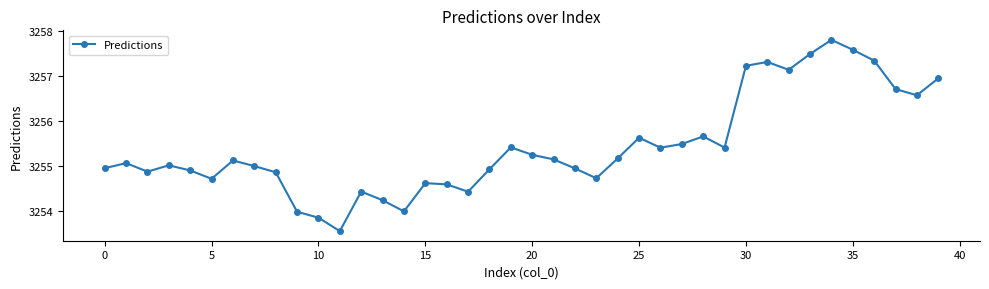

How many distinct data groups are displayed?

1